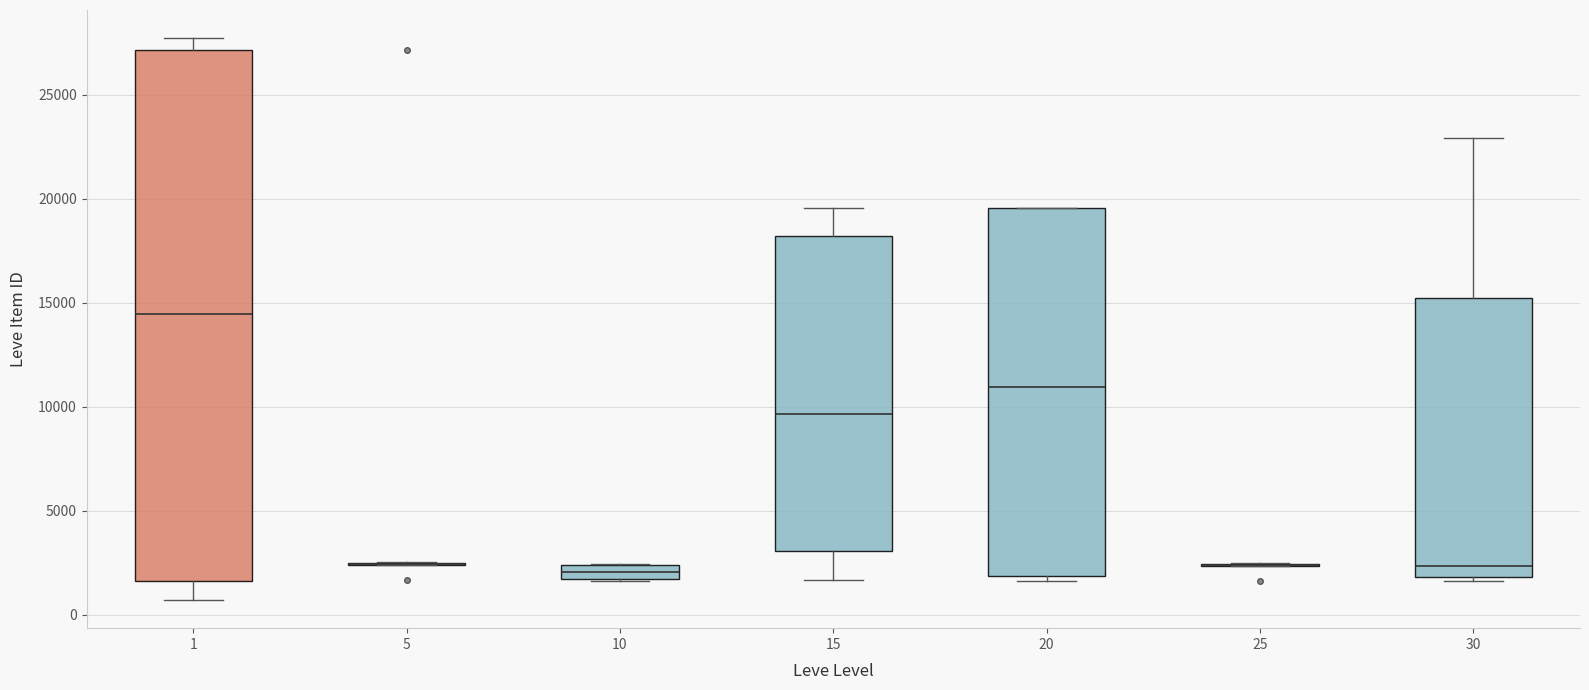

Which box is the tallest, from its lower edge to its upper edge?

1